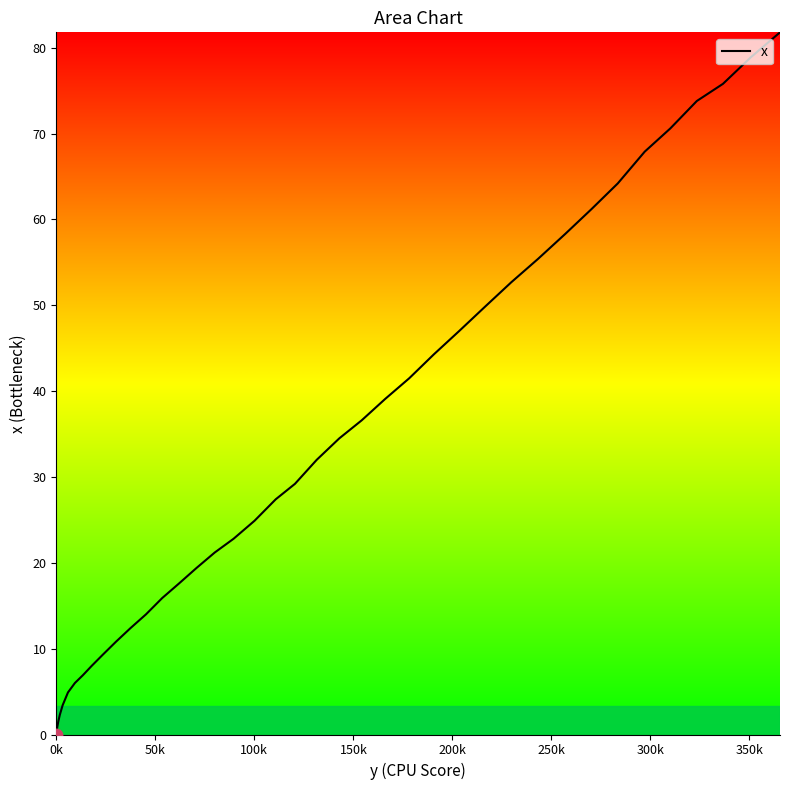

What is the difference between the maximum and minimum values?

81.8